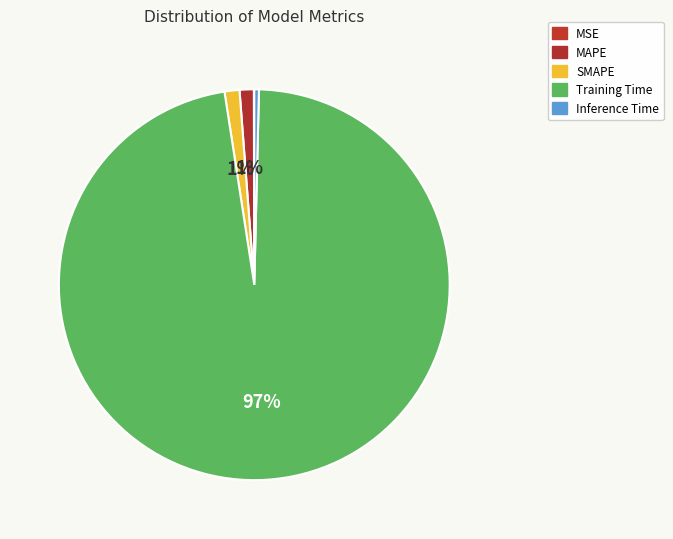

The SMAPE slice represents 1% of the pie. True or false?

True